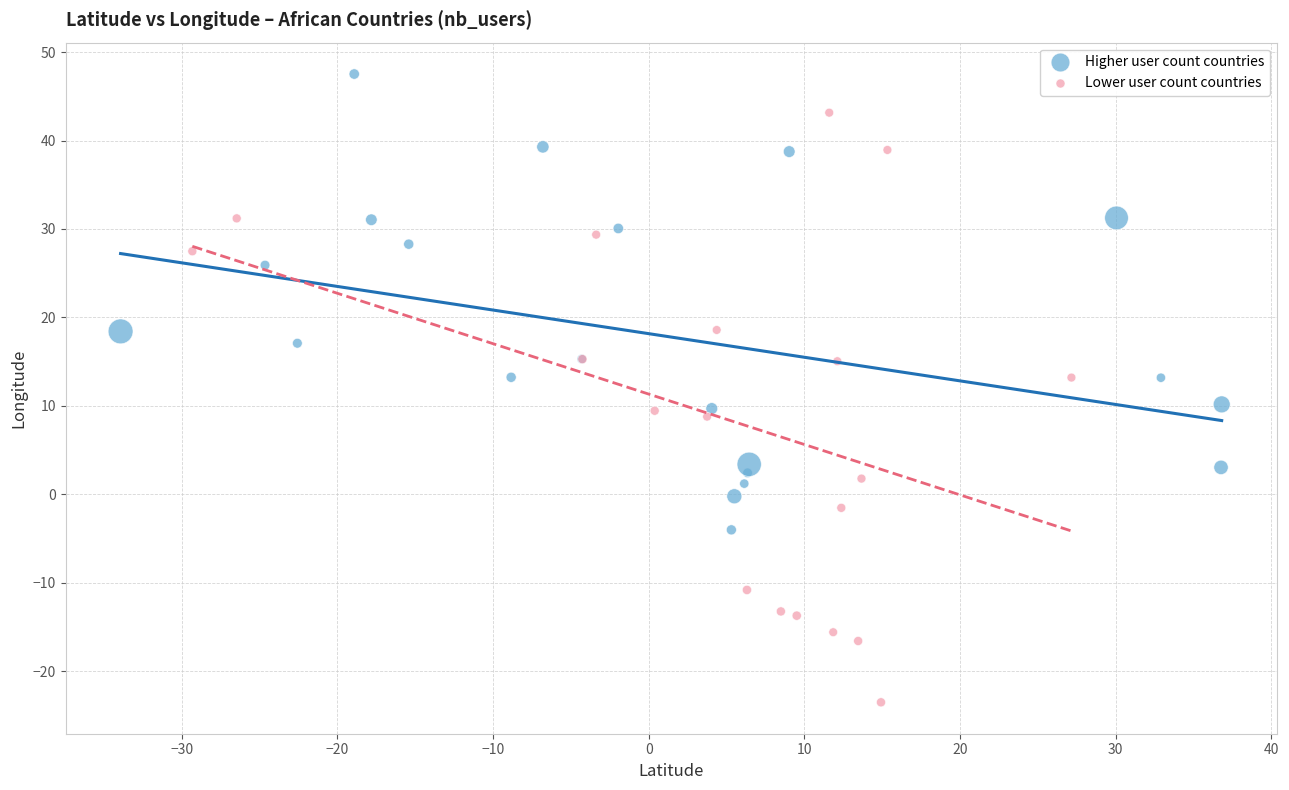

Which series has the largest Y range (max minus min)?

Lower user count countries